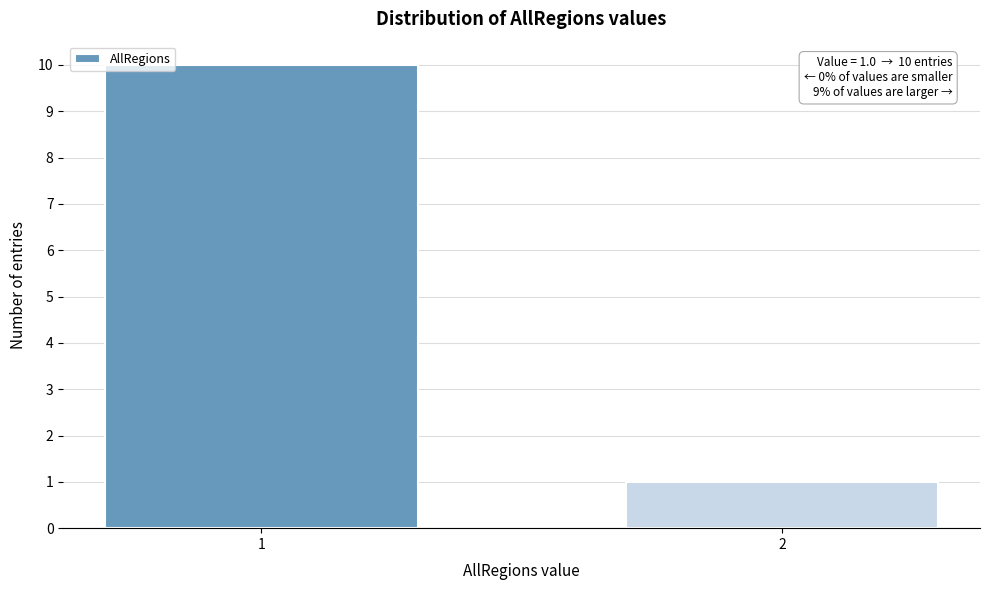

Reading left to right, transcribe all the data shown in this chart.

1=10	2=1